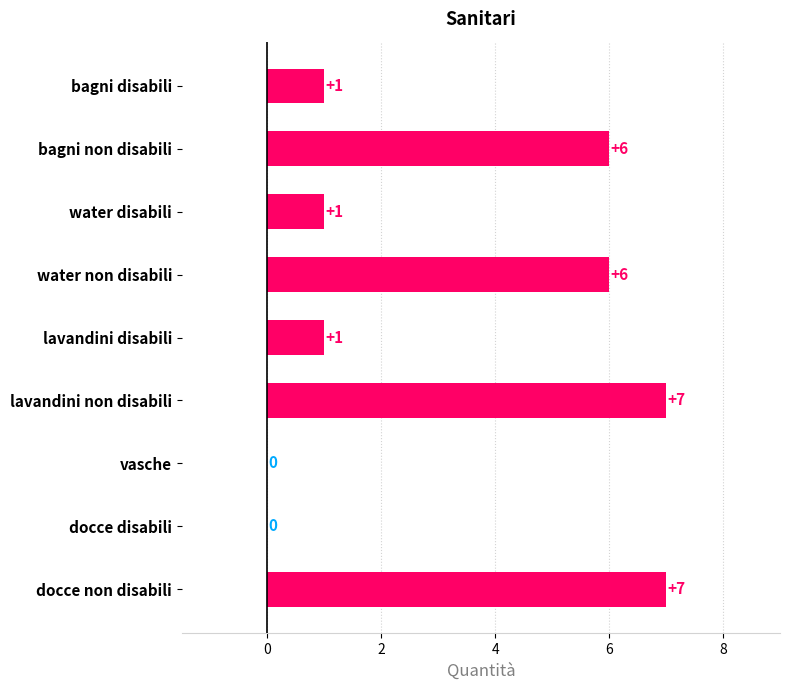

What is the maximum value shown in the chart?

7